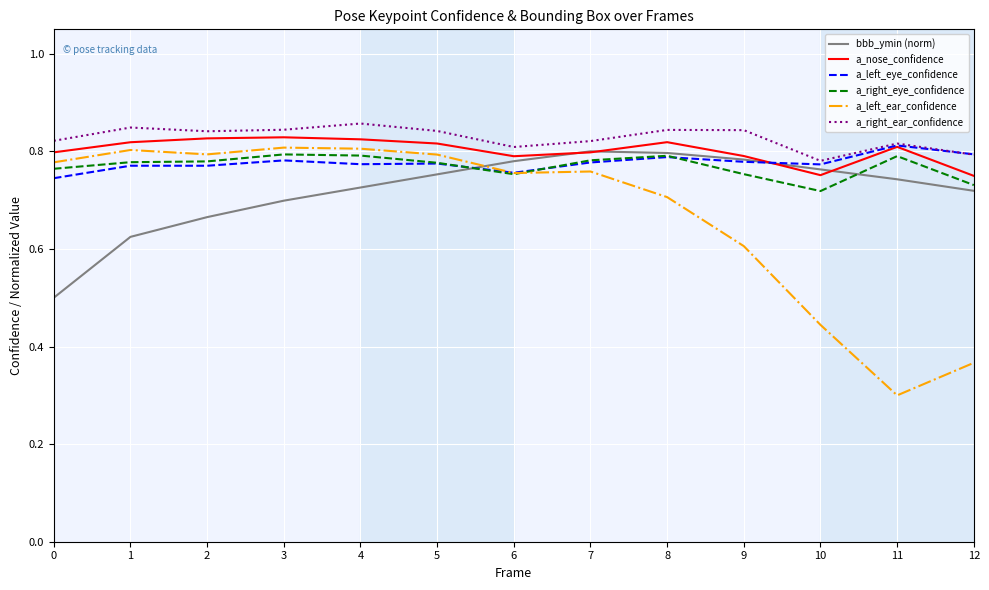

The a_right_eye_confidence series shows 1.2 at 12. True or false?

False